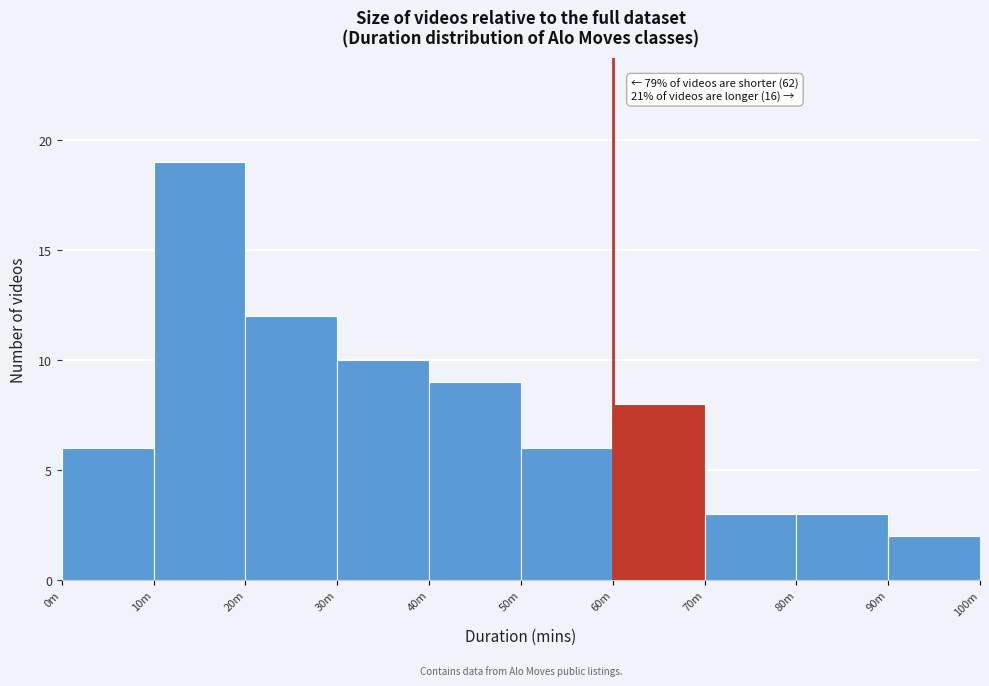

Reading left to right, list all the values displayed in this chart.

6	19	12	10	9	6	8	3	3	2